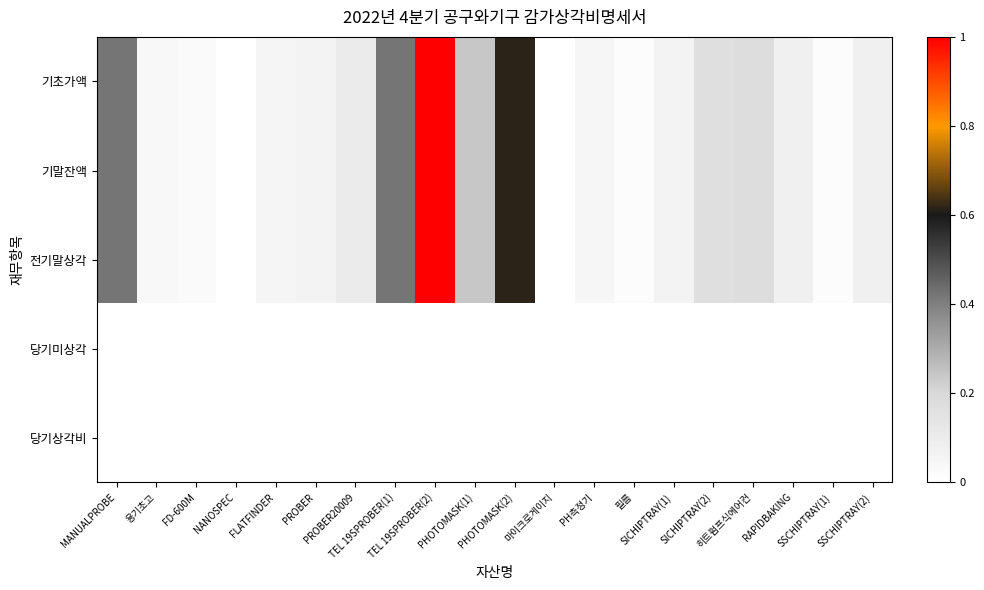

Which series has the largest total across all categories?

기초가액